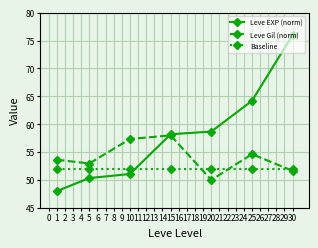

Is this an area chart (filled region under the line)?

No